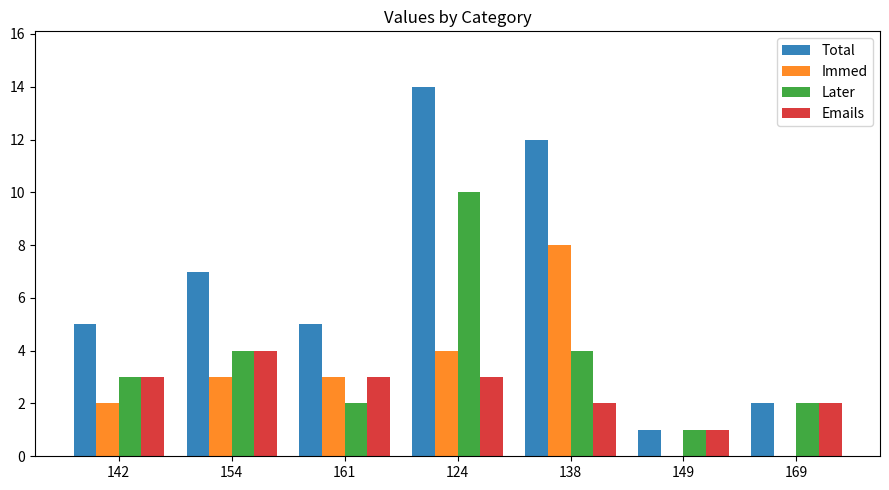

What is the spread (max minus min) of values at 138?

10